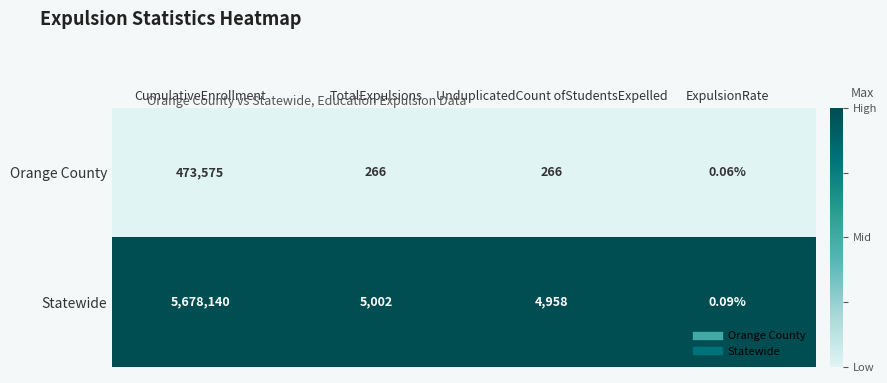

At which category is the sum across all series the highest?

CumulativeEnrollment